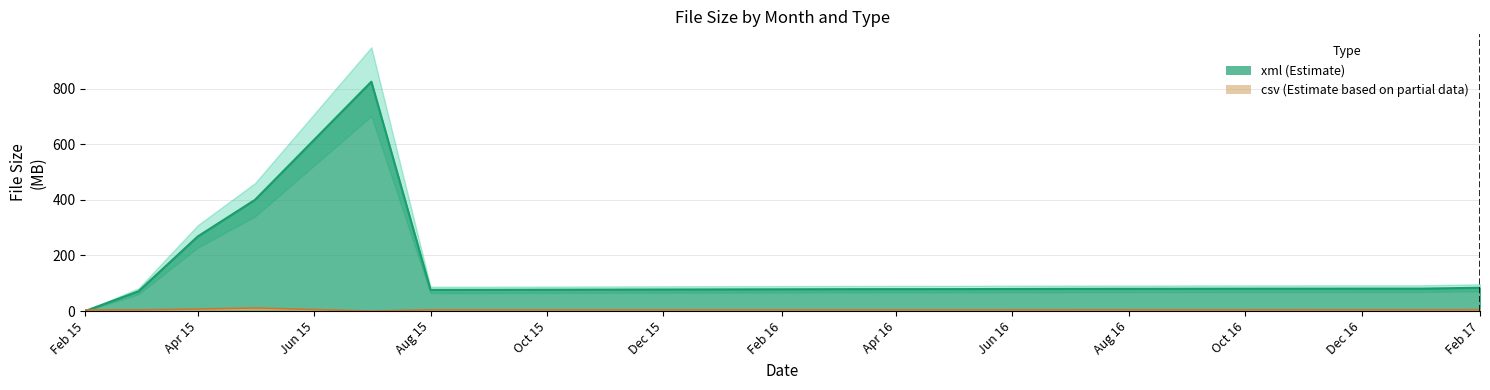

Reading right to left, transcribe all the data shown in this chart.

csv: 4.8	4.6	4.6	4.6	4.6	4.6	4.6	4.6	4.6	4.5	4.5	4.5	4.5	4.4	4.4	0.0	11.2	7.3	4.2	4.2
xml: 83.8	80.6	80.6	80.5	80.4	80.2	80.0	79.8	79.4	79.0	78.9	78.7	78.3	76.4	76.2	825.6	400.2	268.4	71.2	0.0